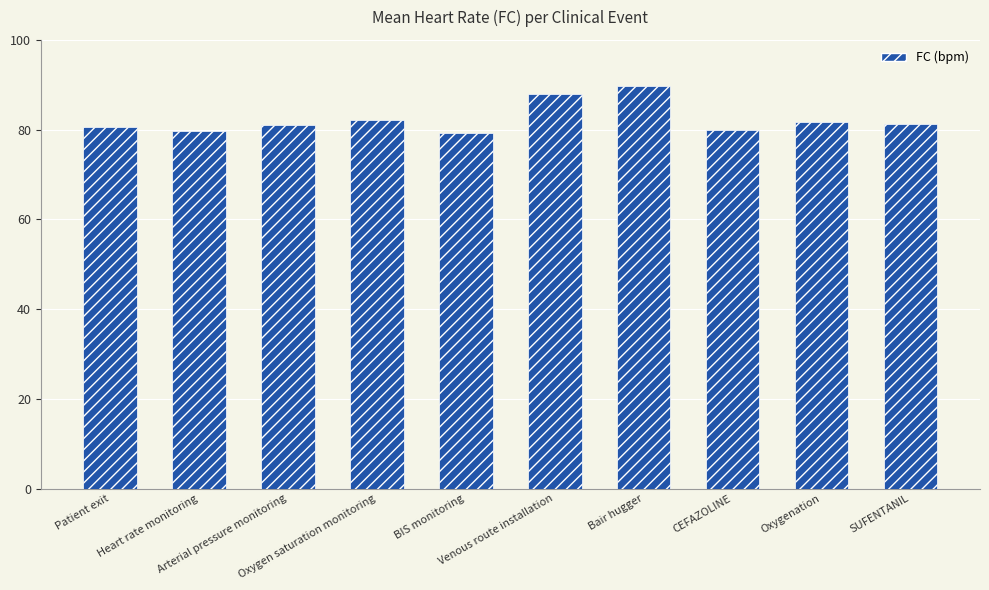

The value at Heart rate monitoring is 22.3. True or false?

False